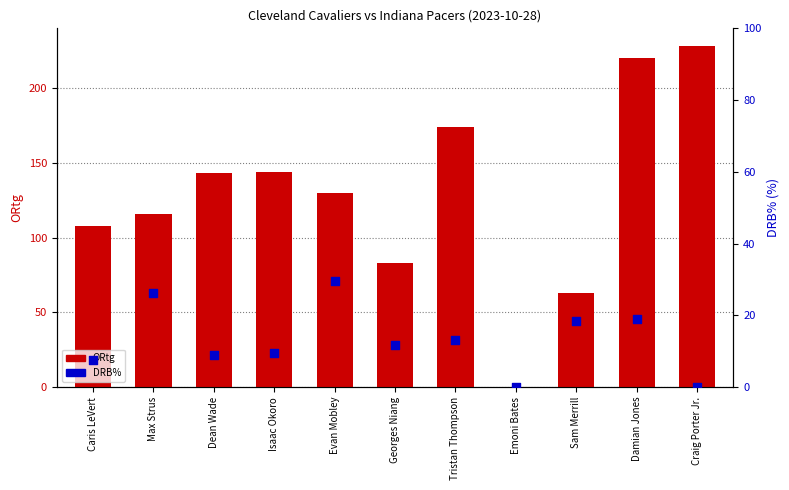

What are all the series names shown in the legend?

ORtg, DRB%